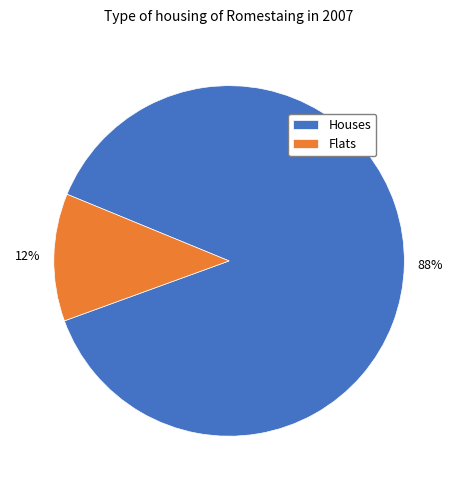

Which category has the biggest portion of the pie?

Houses